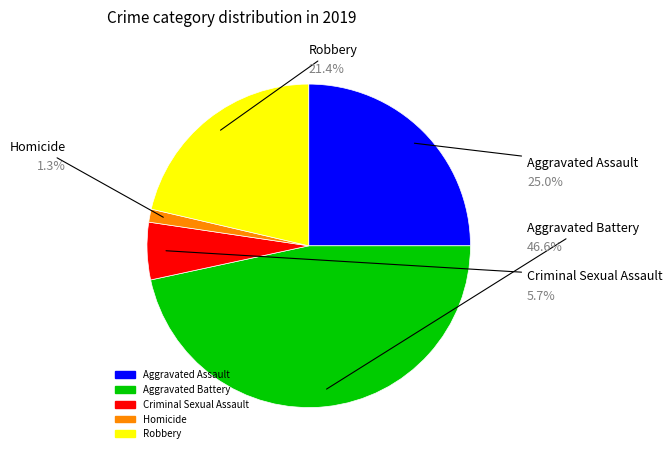

To the nearest percent, what is the combined percentage of Robbery and Criminal Sexual Assault?

27%